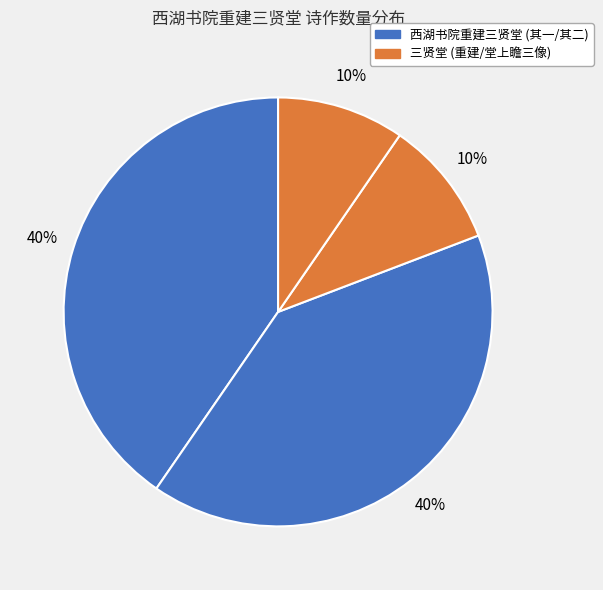

How many slices are in this pie chart?

4